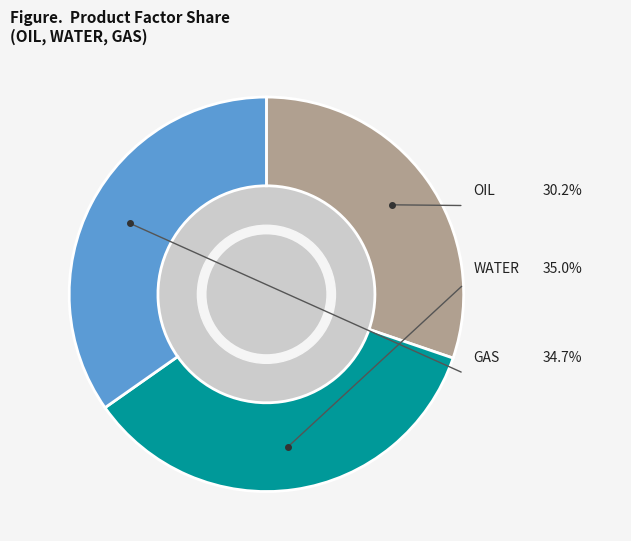

Does any single category account for the majority?

No